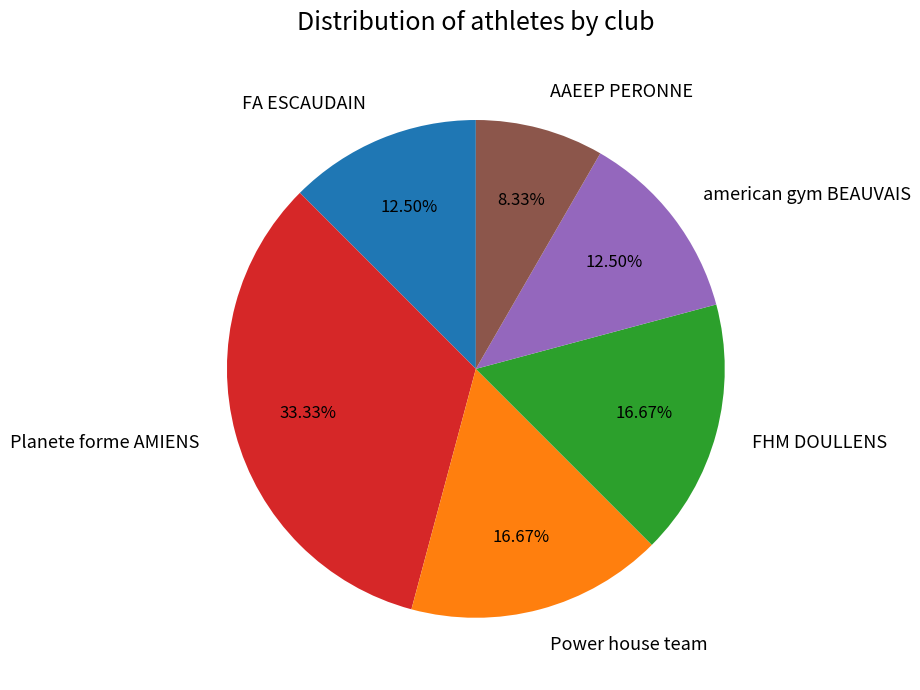

Does american gym BEAUVAIS represent more than half of the total?

No